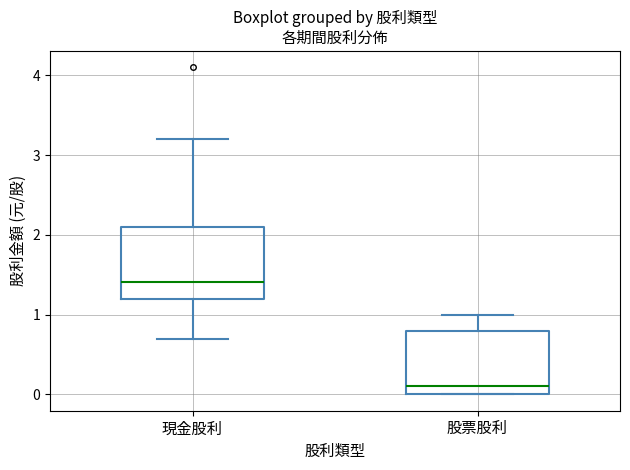

Reading left to right, transcribe this box plot: for each box, give where its median line is, the range the box spans, and where its two whiskers end, as read against the y-axis. The values are not printed on the chart, so give them approximately, as read against the axis.

現金股利: median 1.4, box 1.2 to 2.1, whiskers 0.7 to 3.2
股票股利: median 0.1, box 0.0 to 0.8, whiskers 0.0 to 1.0